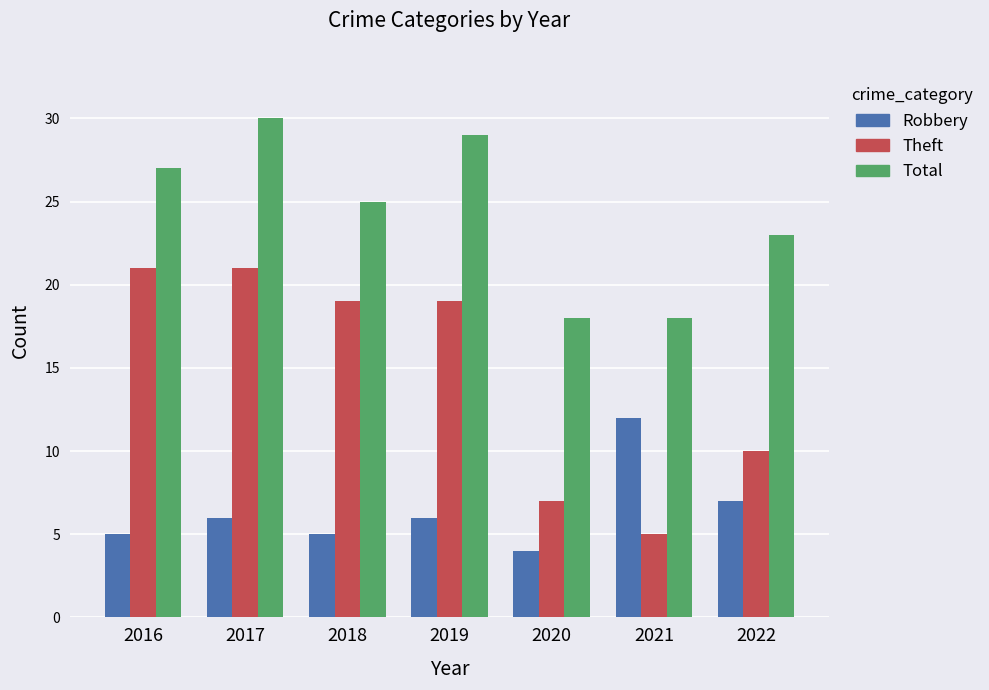

What is the difference between the Total values at 2017 and 2021?

12